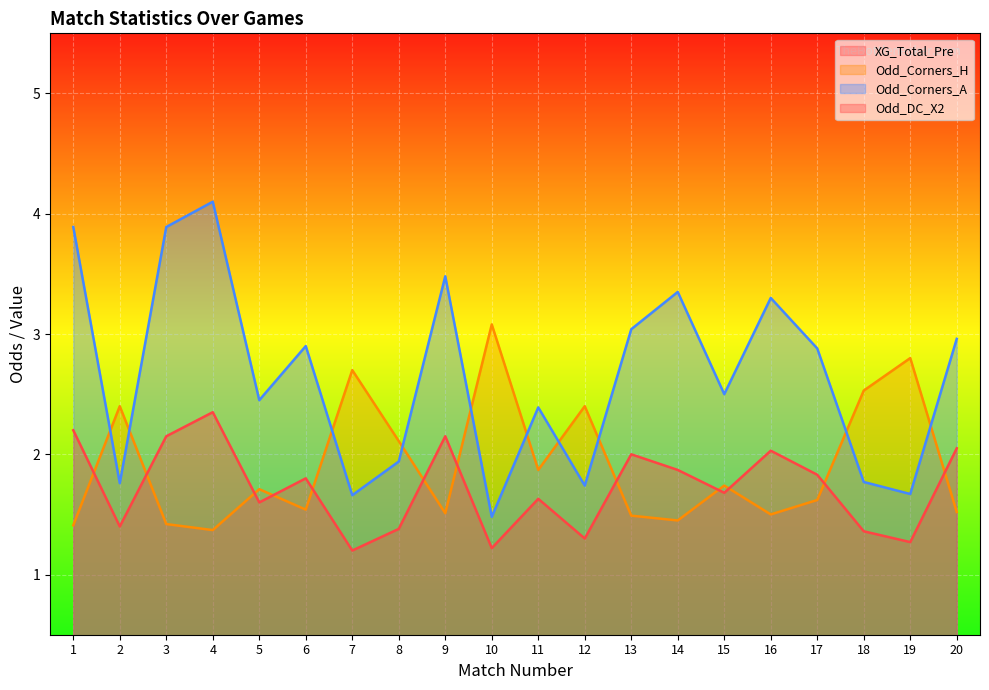

Between 12 and 14, which series saw the biggest shift?

Odd_Corners_A